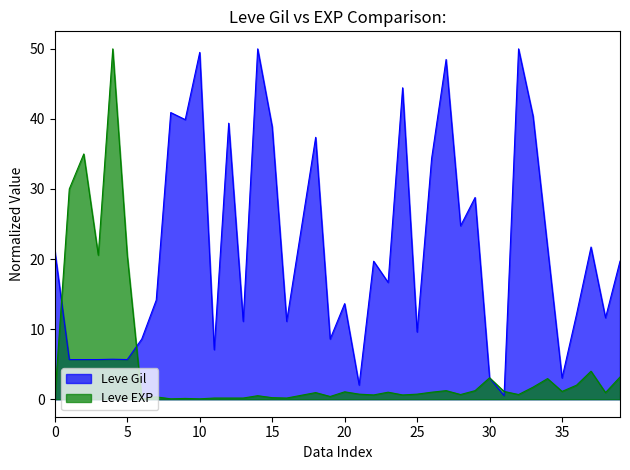

Does the chart have visible grid lines?

No